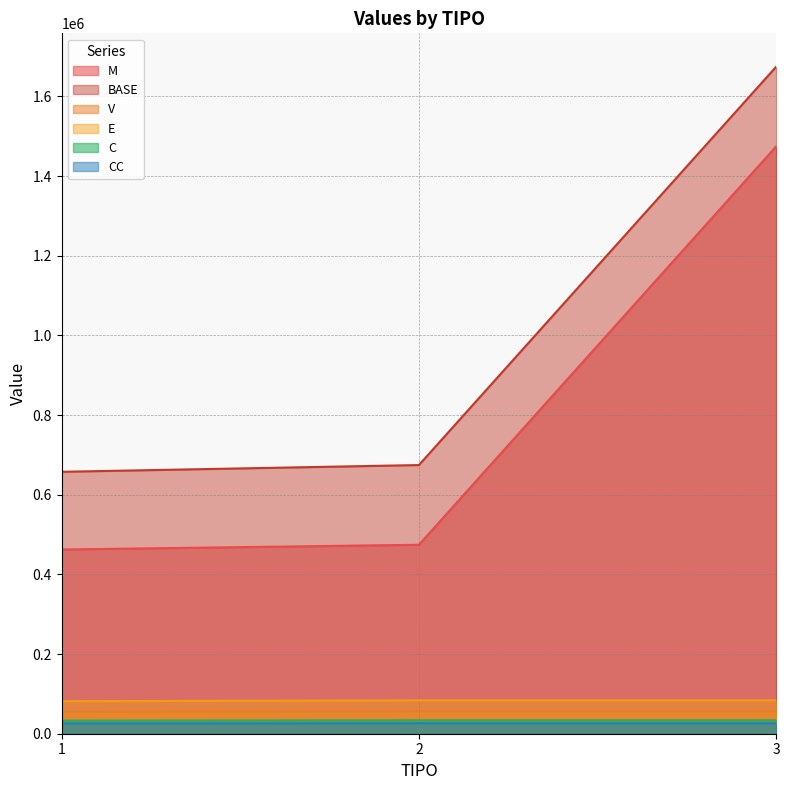

The V series shows 32896.8 at 1. True or false?

True